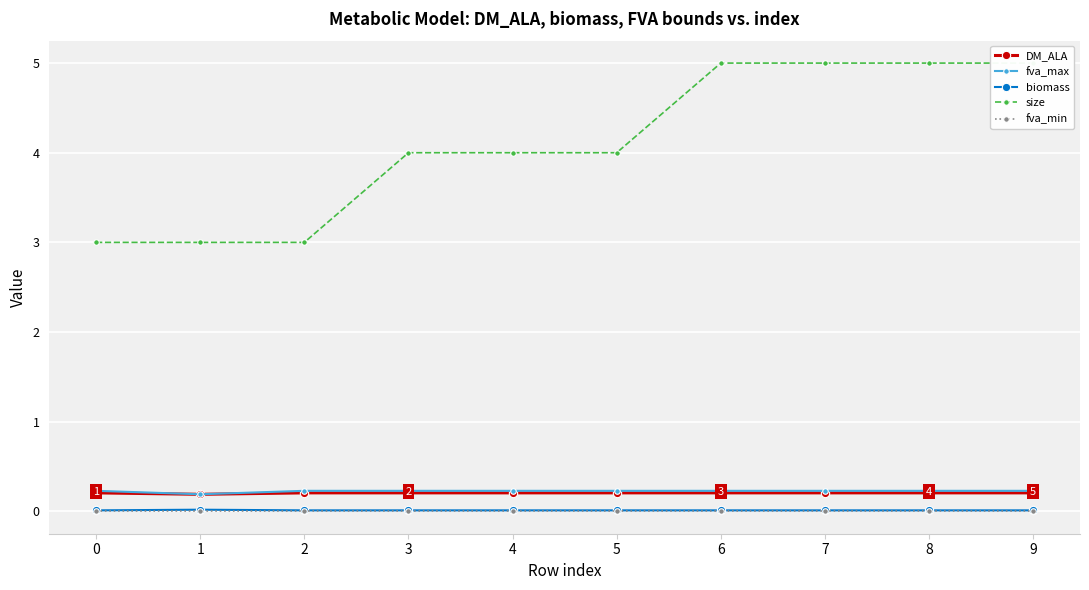

True or false: fva_min and biomass intersect in this chart.

False